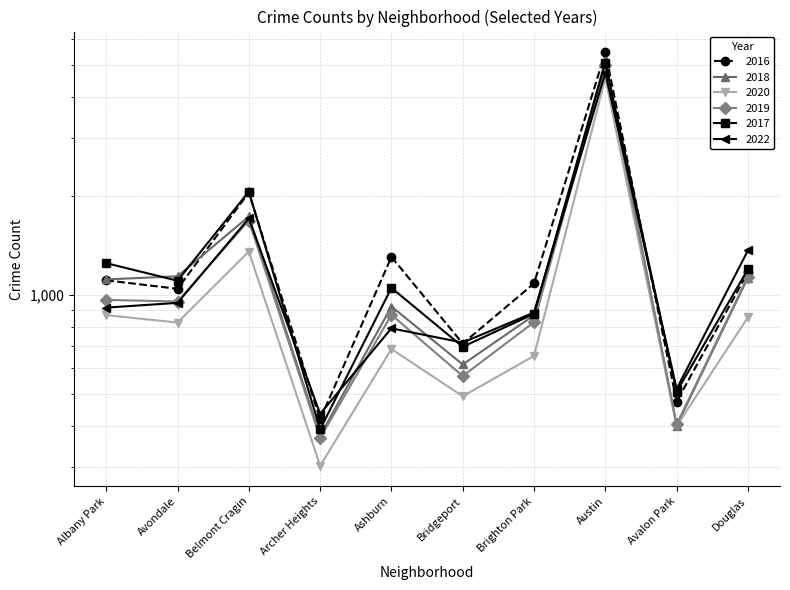

At which label is 2019 closest to 2688?

Belmont Cragin